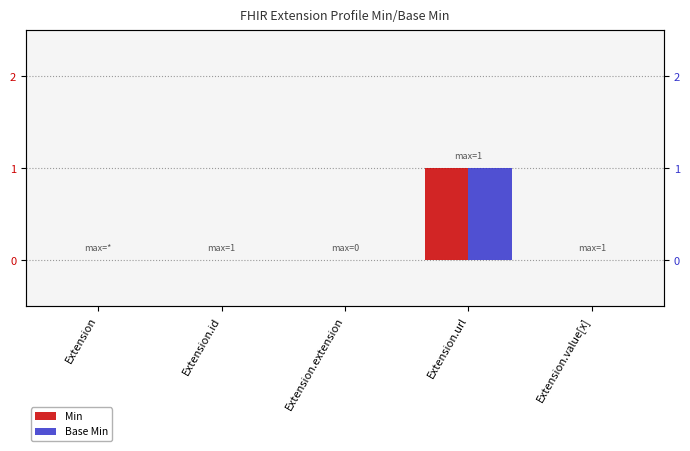

Reading right to left, what are all the values shown in this chart?

Min: 0	1	0	0	0
Base Min: 0	1	0	0	0